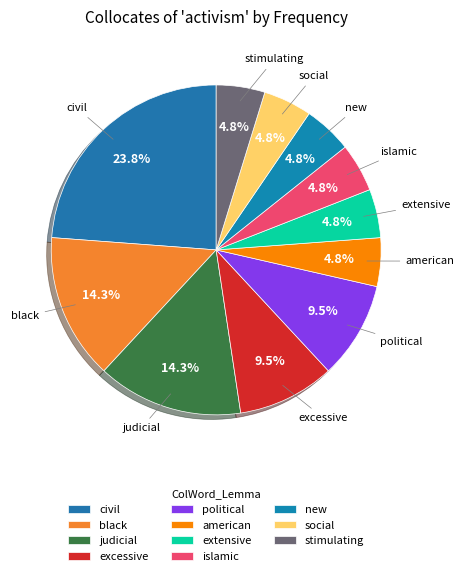

Which has a higher value, excessive or stimulating?

excessive